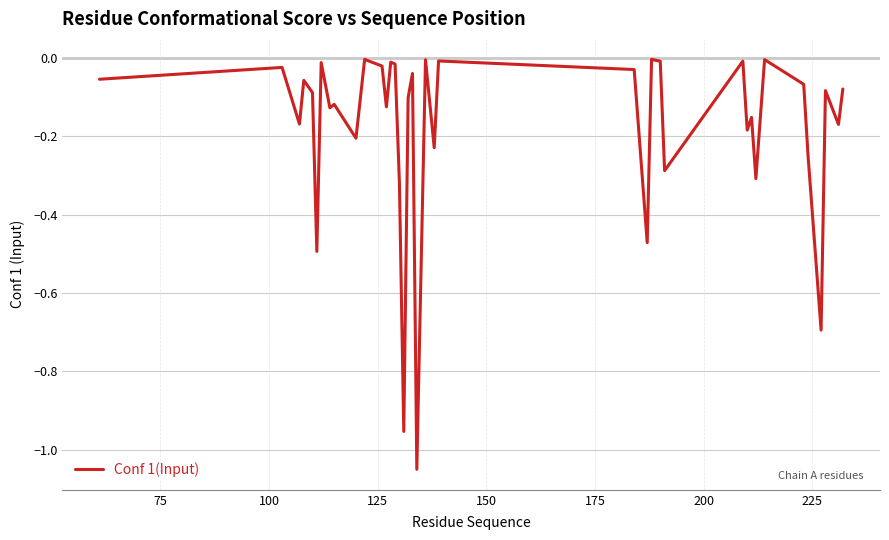

What is the difference between the maximum and minimum values?

1.0